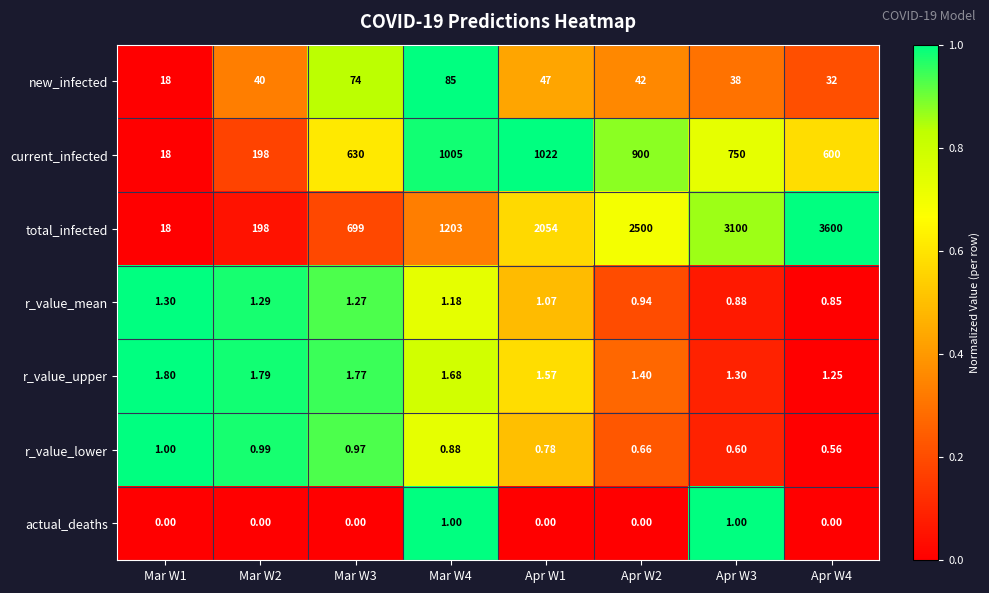

At which category is the sum across all series the highest?

Apr W4